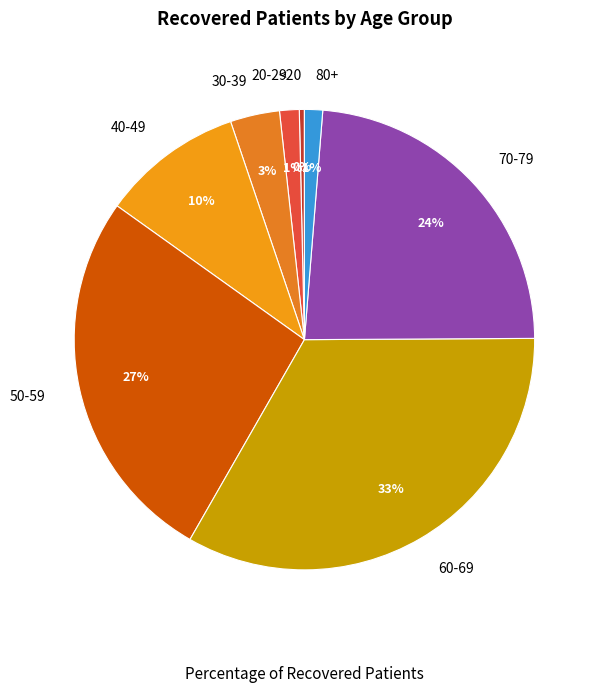

Which has a higher value, 80+ or 30-39?

30-39